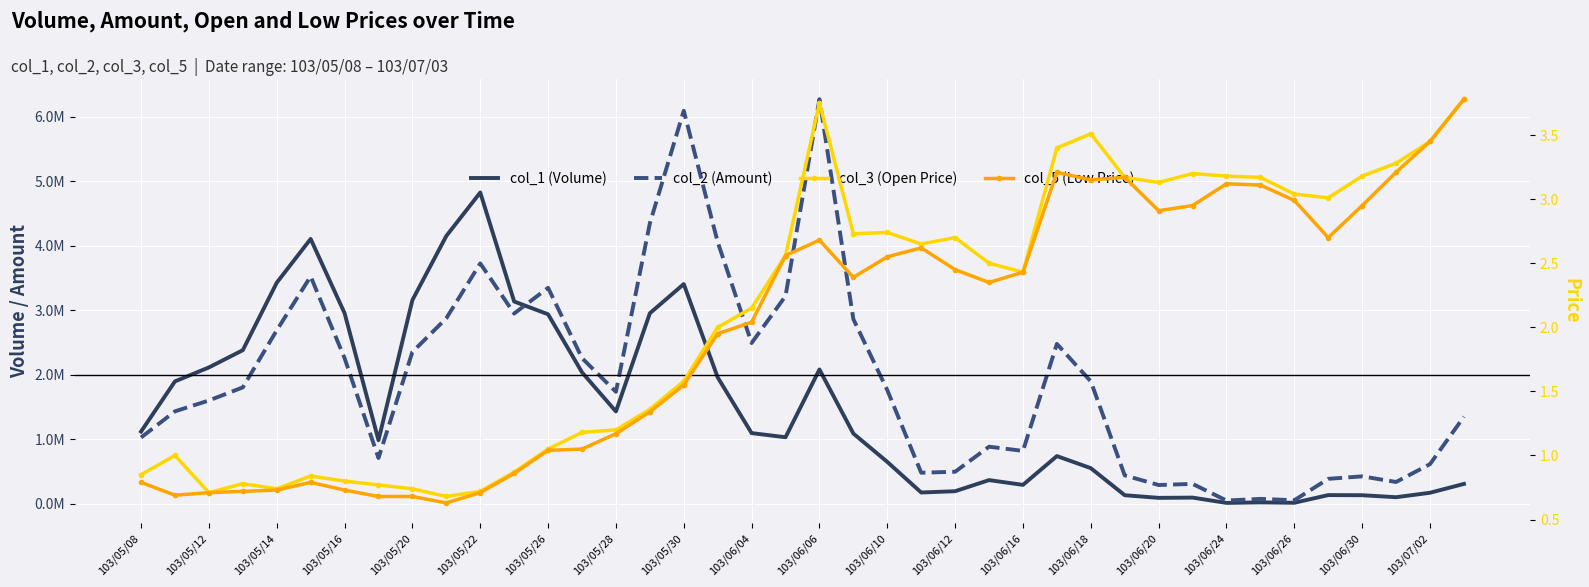

How many data points does each series have?

40